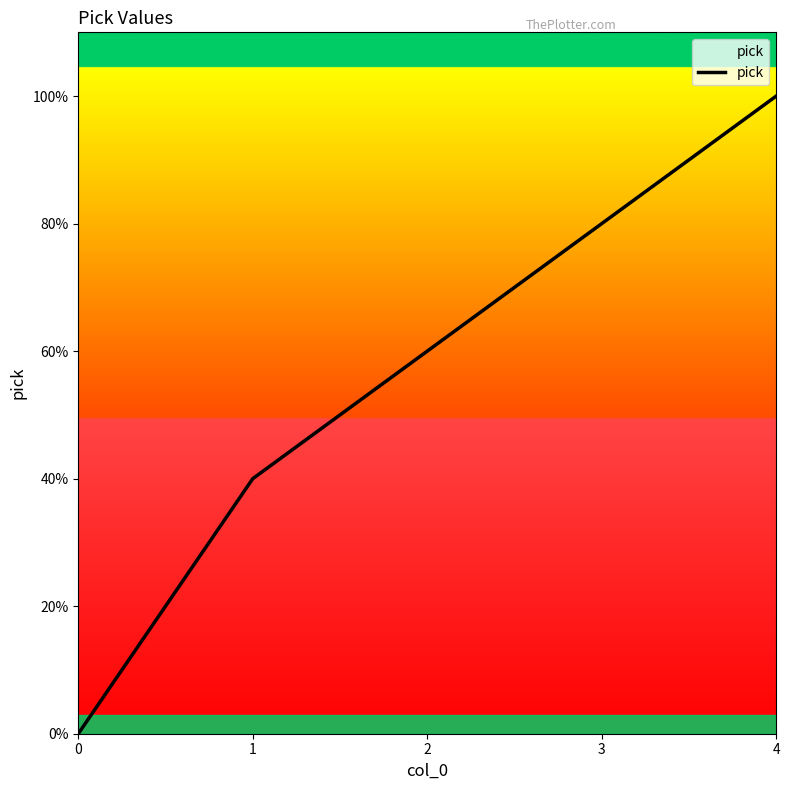

Is this an area chart (filled region under the line)?

Yes